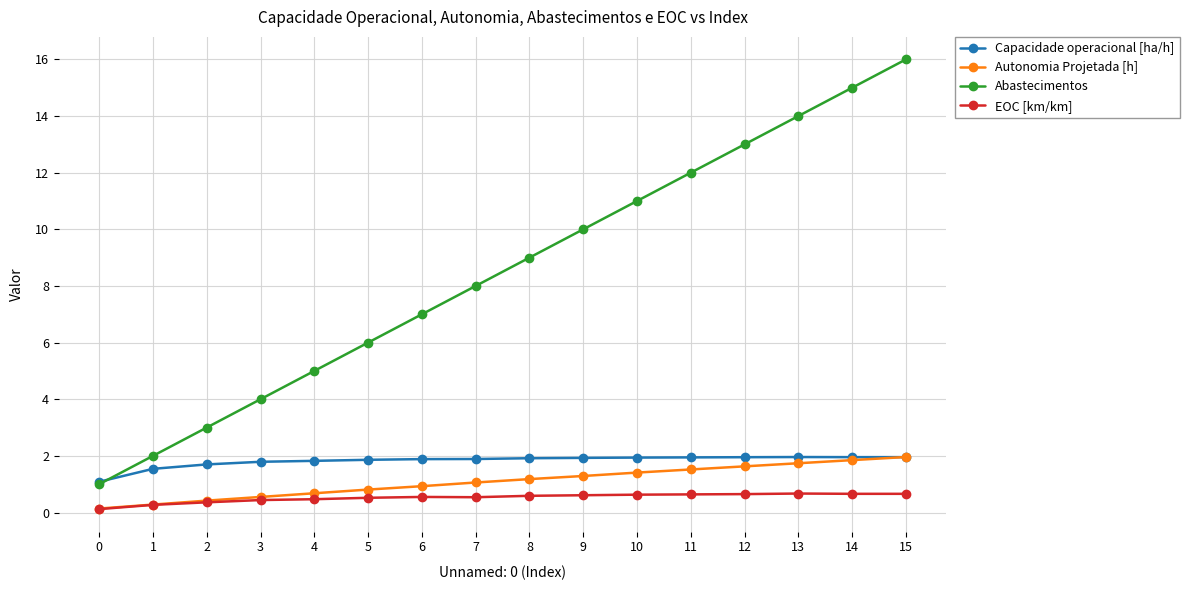

How many lines are shown in the chart?

4